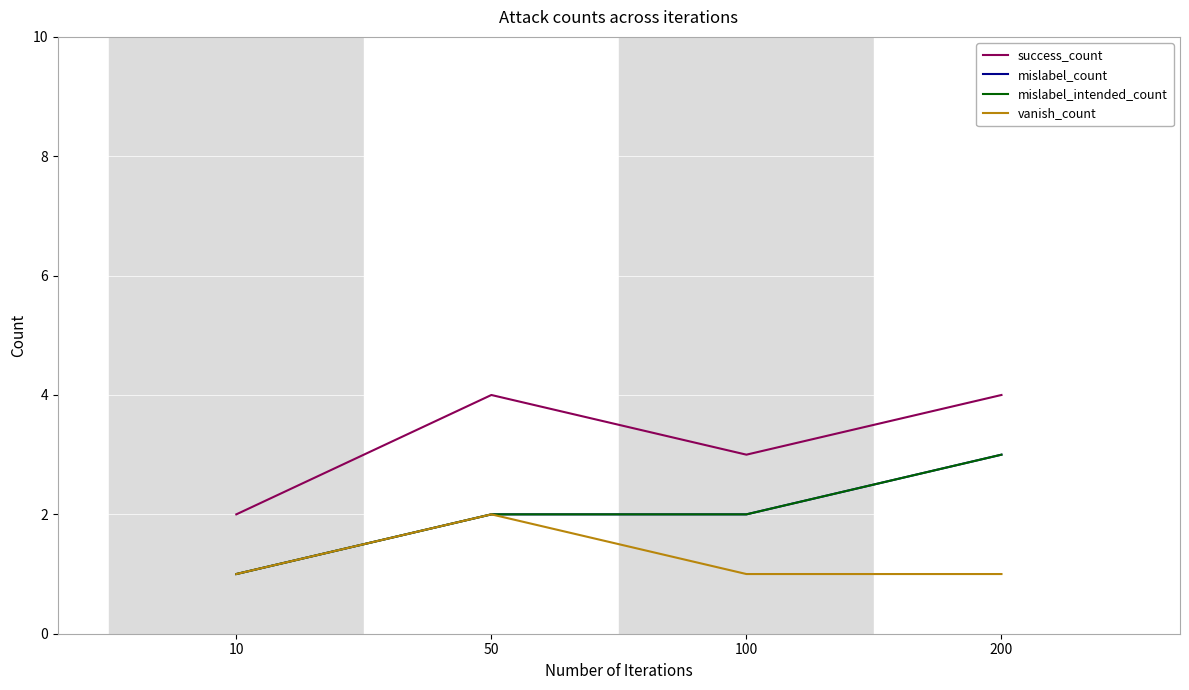

Between 50 and 100, which series saw the biggest shift?

success_count